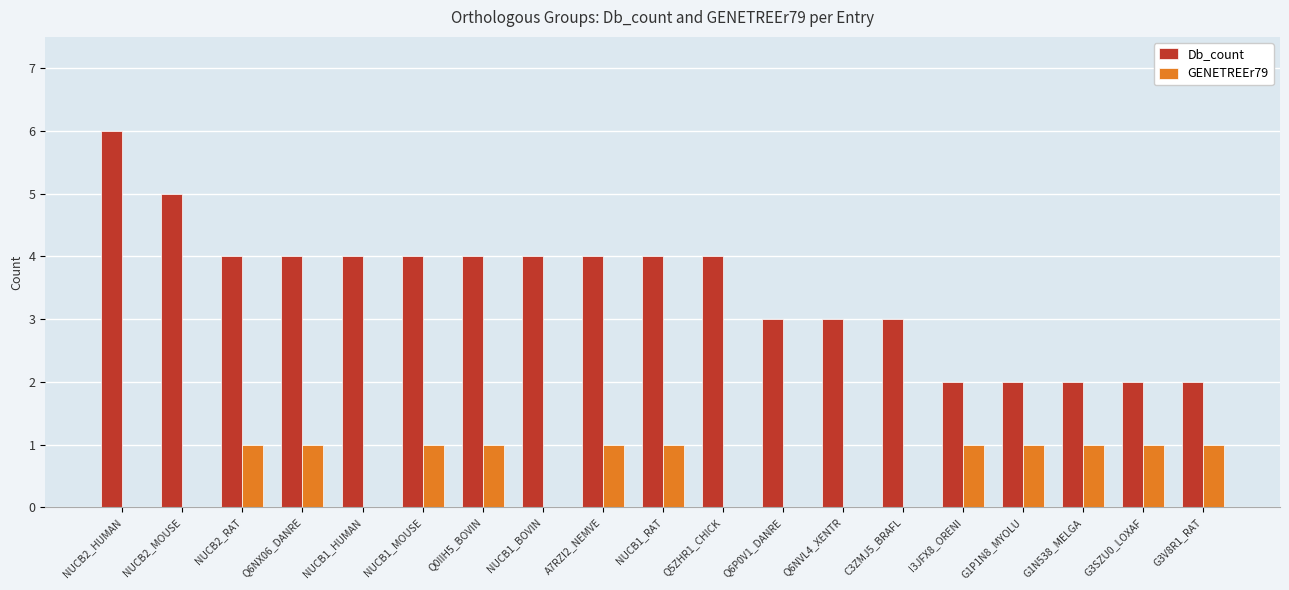

Are the bars grouped side by side (vs. stacked)?

Yes